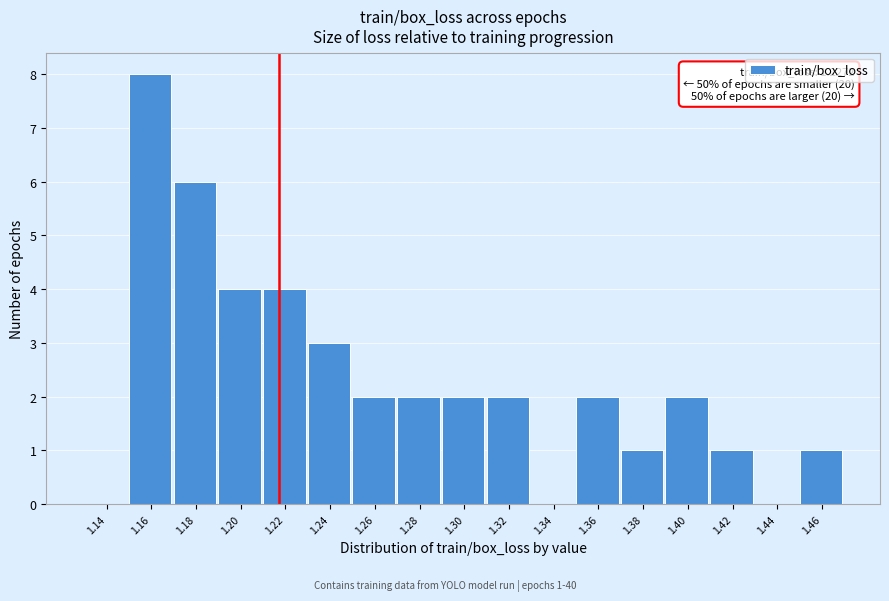

Reading right to left, transcribe all the data shown in this chart.

1.46=1	1.44=0	1.42=1	1.40=2	1.38=1	1.36=2	1.34=0	1.32=2	1.30=2	1.28=2	1.26=2	1.24=3	1.22=4	1.20=4	1.18=6	1.16=8	1.14=0